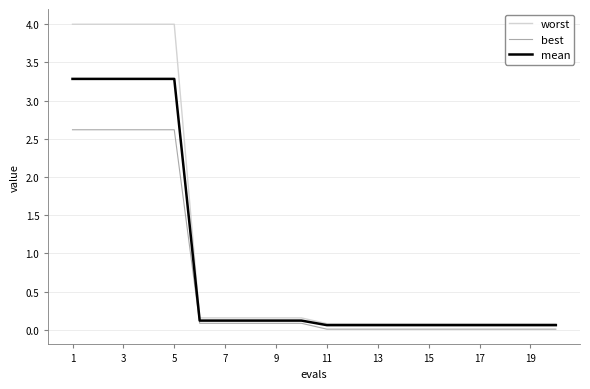

True or false: best and mean cross at least once.

False